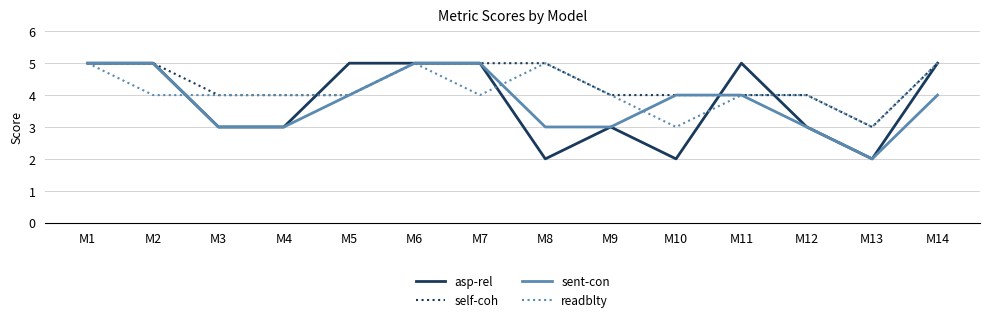

What is the greatest value displayed?

5